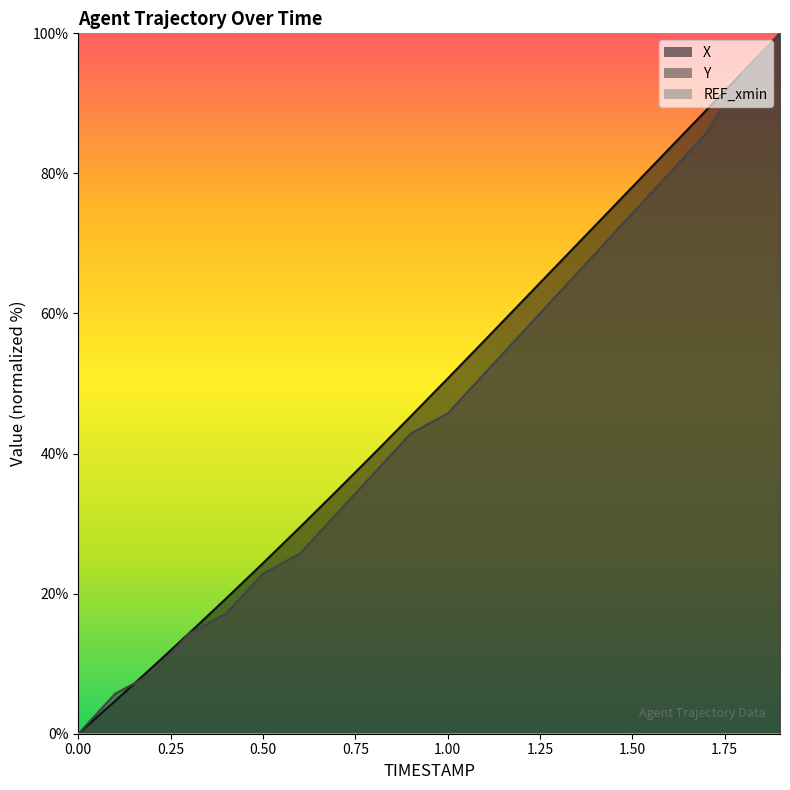

At which category is the sum across all series the highest?

1.9